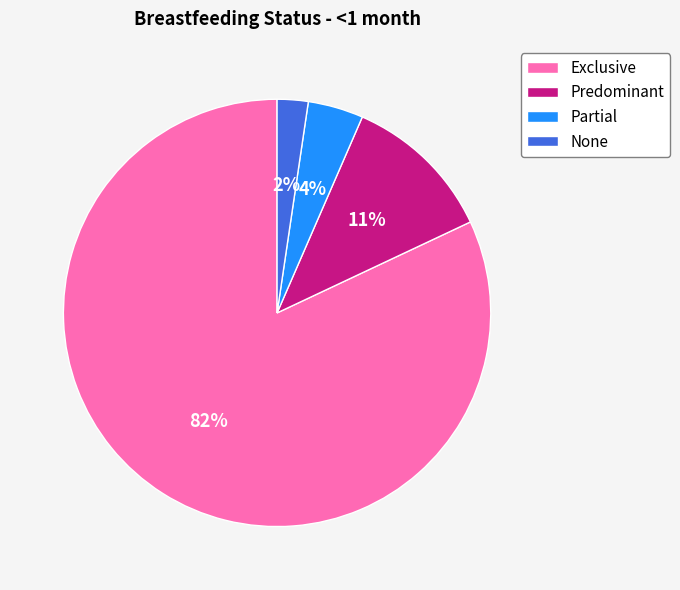

The None slice represents 2% of the pie. True or false?

True